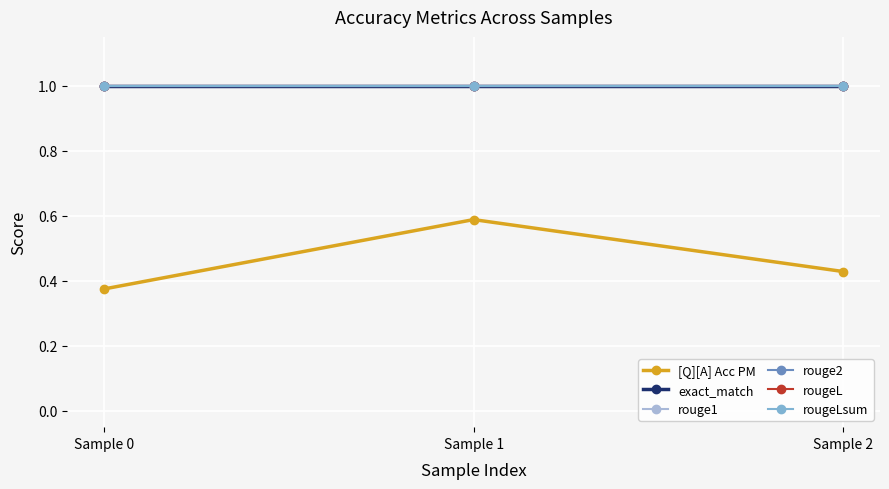

Reading left to right, transcribe all the data shown in this chart.

[Q][A] Acc PM: Sample 0=0.4	Sample 1=0.6	Sample 2=0.4
exact_match: Sample 0=1.0	Sample 1=1.0	Sample 2=1.0
rouge1: Sample 0=1.0	Sample 1=1.0	Sample 2=1.0
rouge2: Sample 0=1.0	Sample 1=1.0	Sample 2=1.0
rougeL: Sample 0=1.0	Sample 1=1.0	Sample 2=1.0
rougeLsum: Sample 0=1.0	Sample 1=1.0	Sample 2=1.0